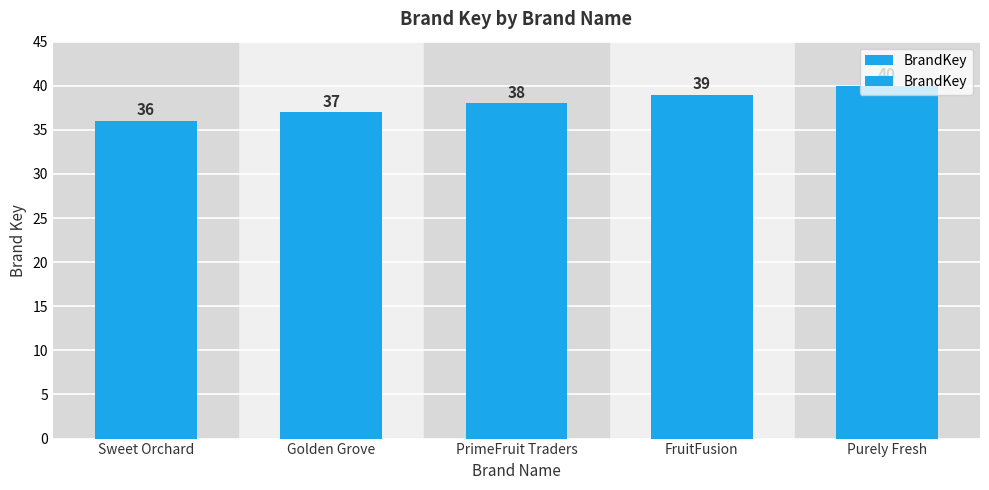

True or false: the data shows 61 at FruitFusion.

False